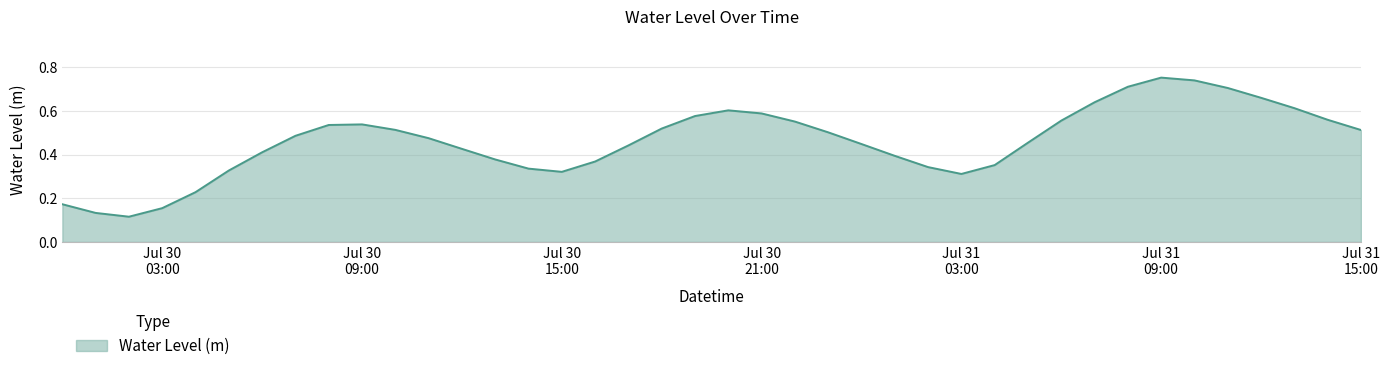

How many points are lower than both their immediate neighbors (excluding endpoints)?

3